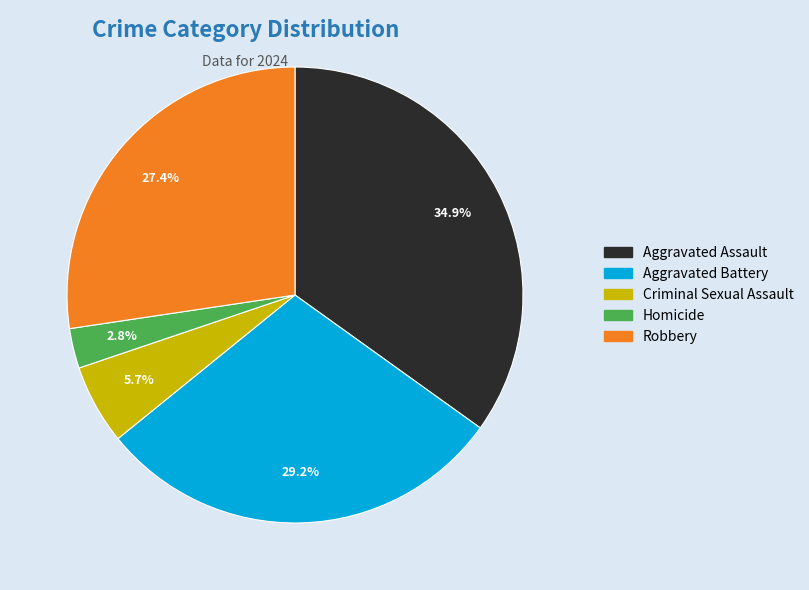

To the nearest percent, what is the difference between the largest and smallest slice percentages?

32%